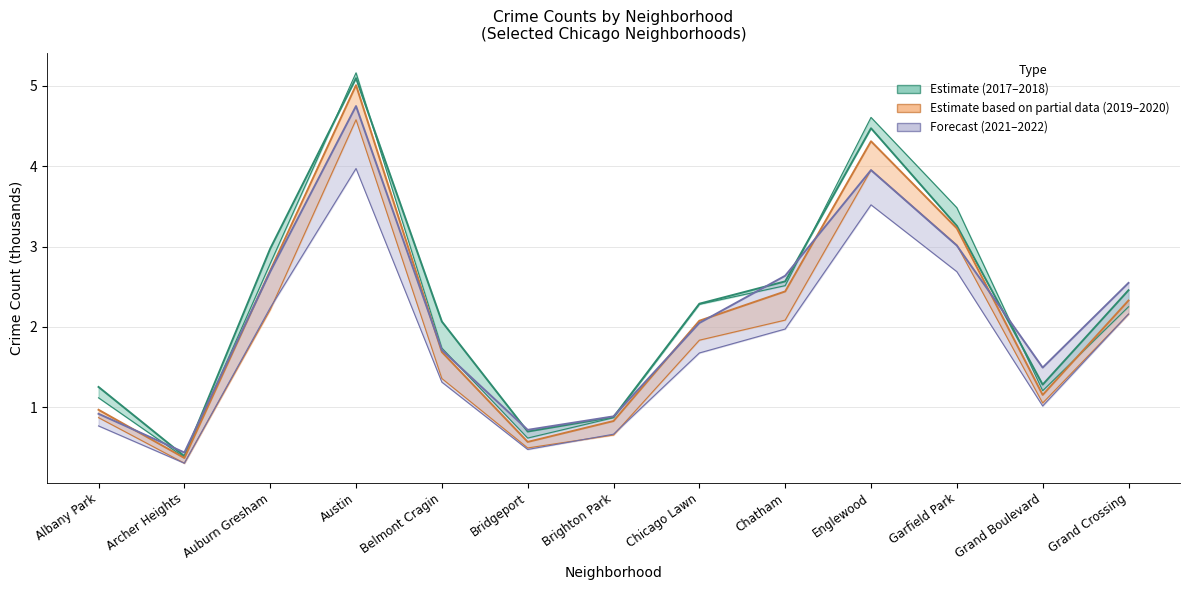

How many lines are shown in the chart?

6